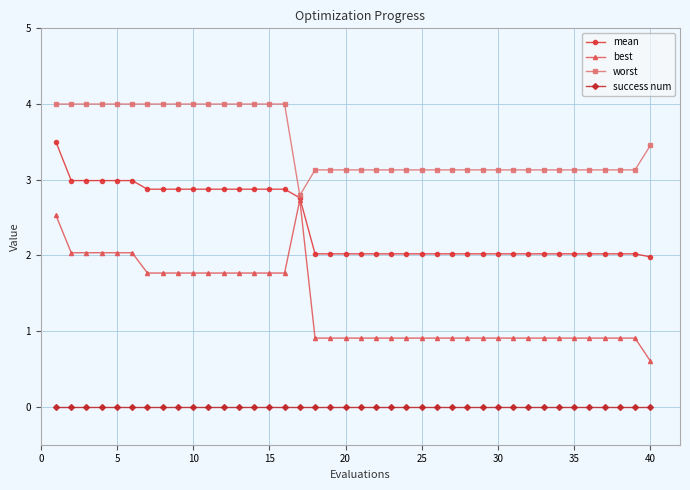

What is the greatest value displayed?

4.0